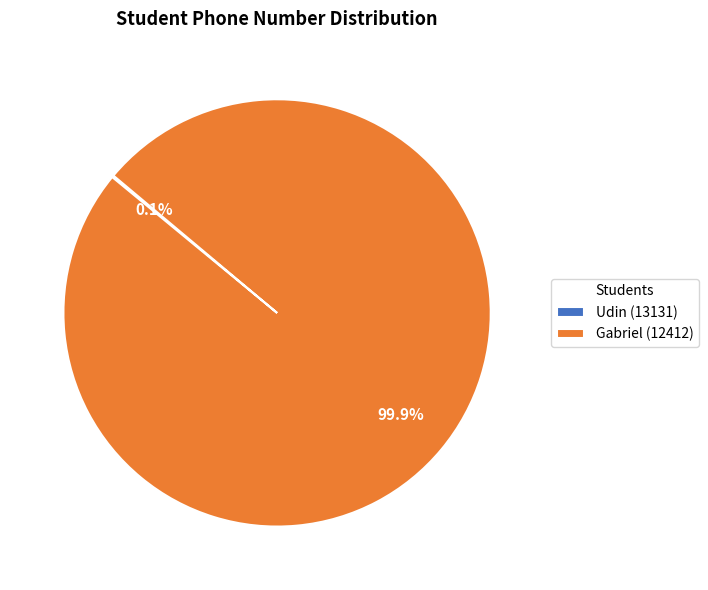

Which slice is the largest?

Gabriel (12412)